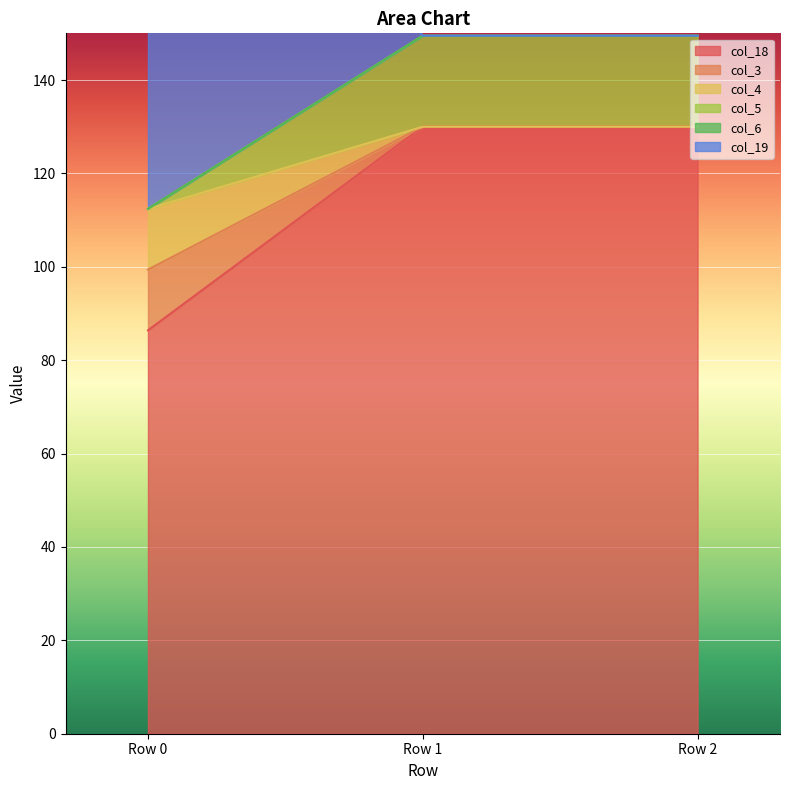

What is the sum of the col_4 values at Row 0 and Row 2?

242.4